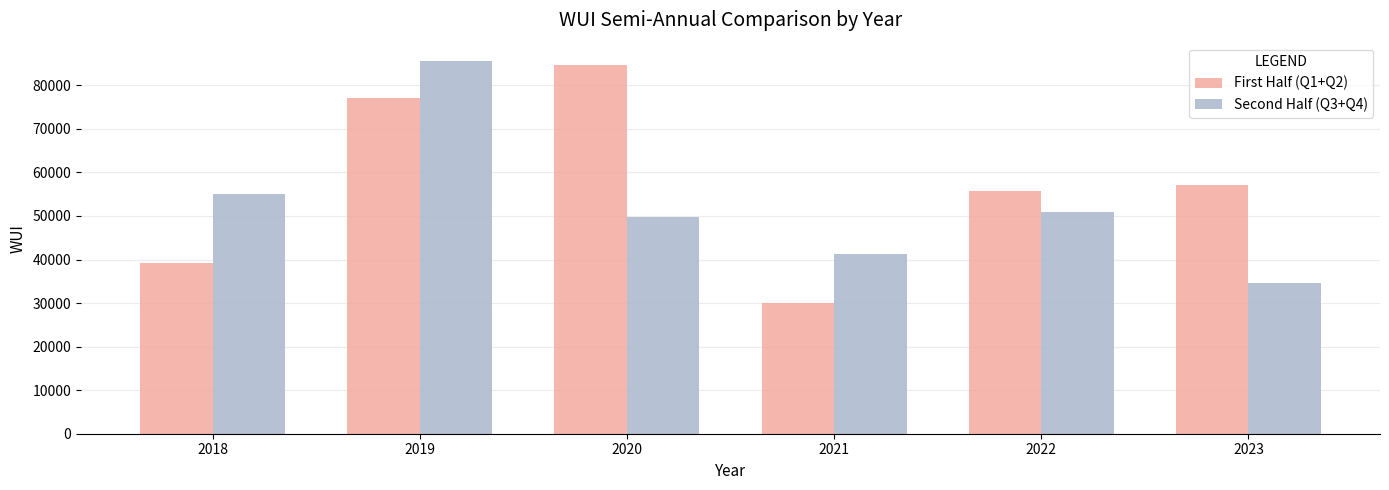

At how many categories does at least one series exceed 63192?

2